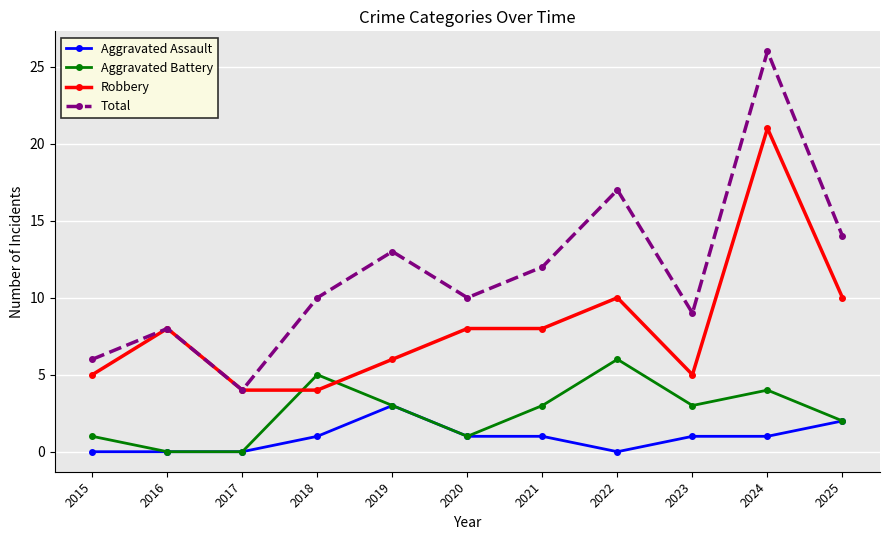

Rank the series by their average value, from lowest to highest.

Aggravated Assault, Aggravated Battery, Robbery, Total